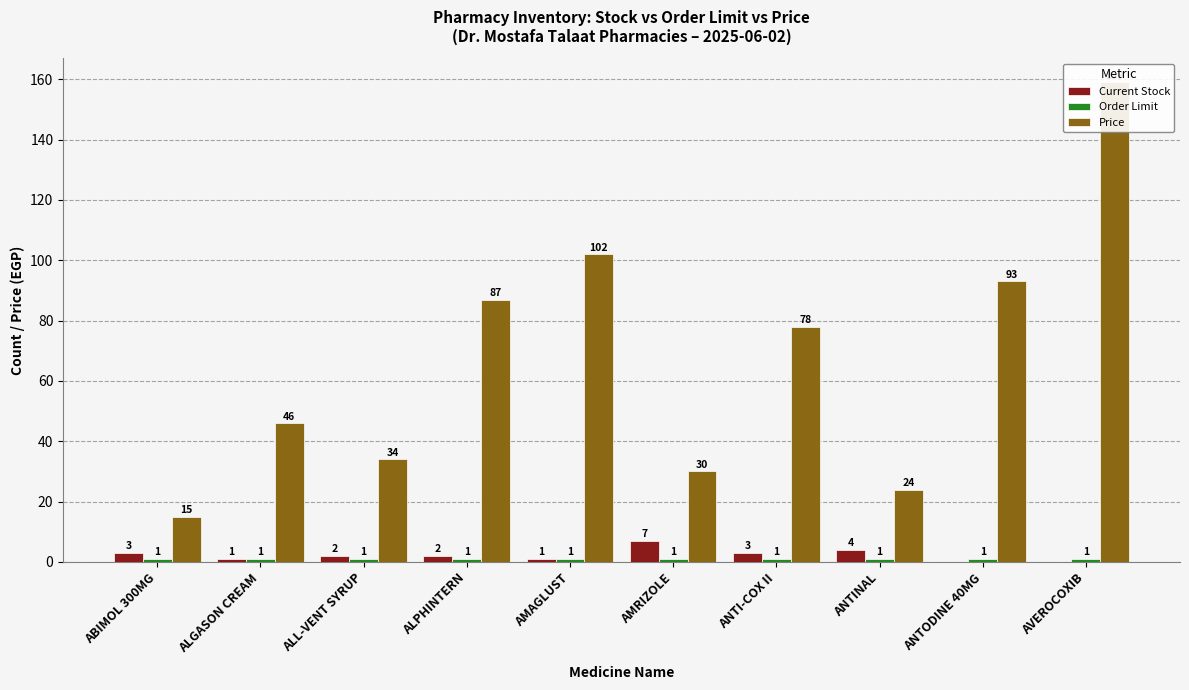

Read the Current Stock value at ANTI-COX II.

3